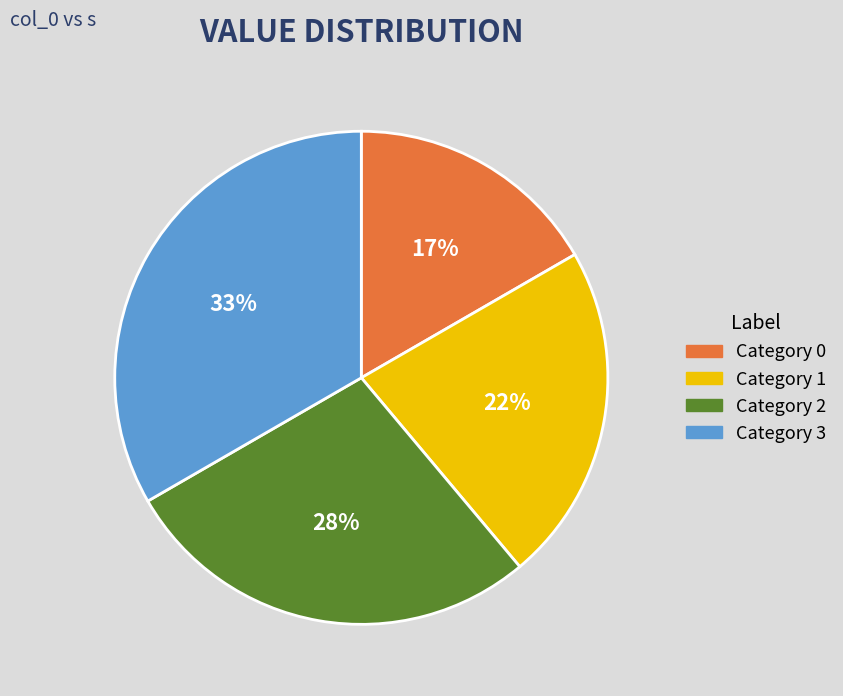

Between Category 2 and Category 3, which is larger?

Category 3